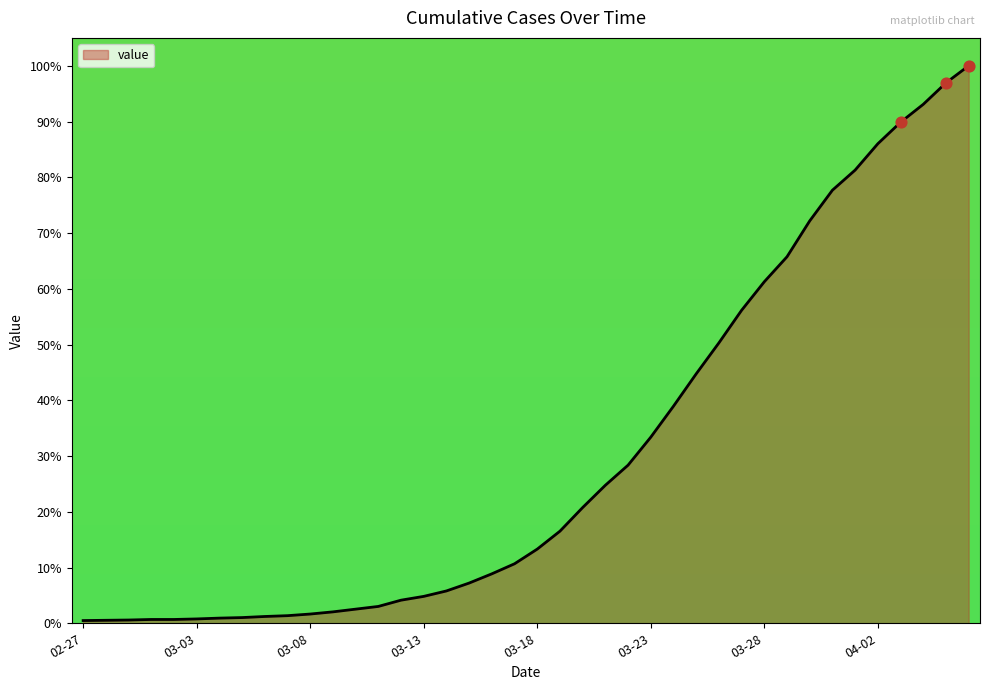

What is the greatest value displayed?

100.0